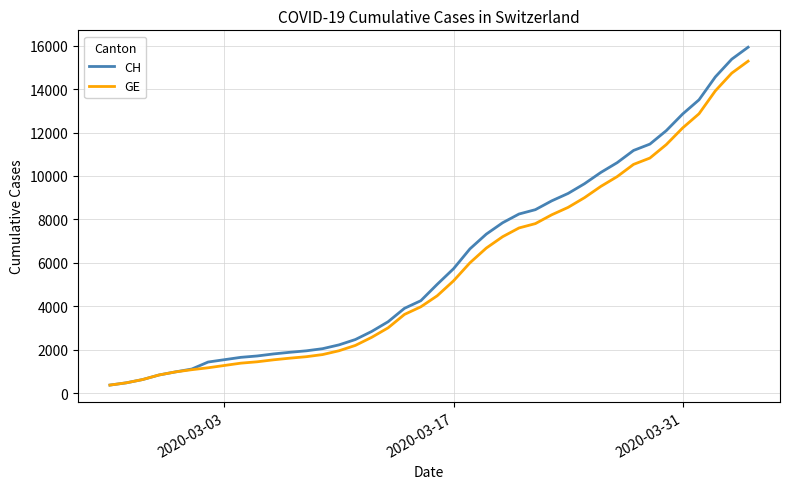

What are all the series names shown in the legend?

CH, GE